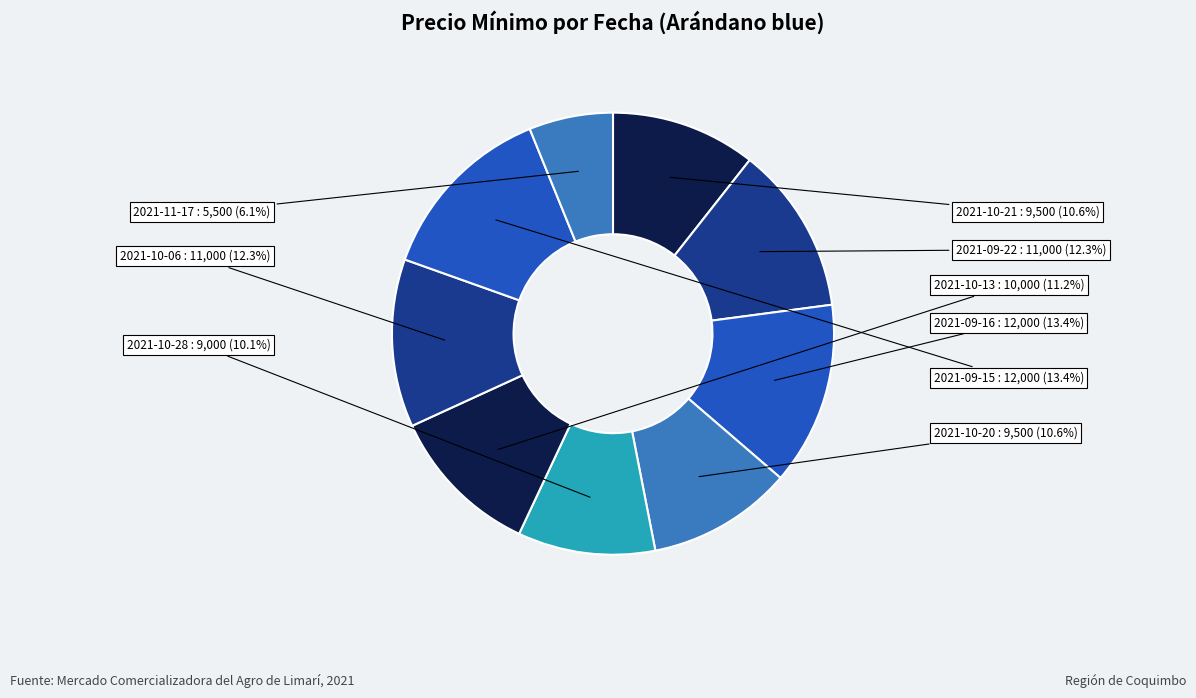

To the nearest percent, what is the difference between the largest and smallest slice percentages?

7%